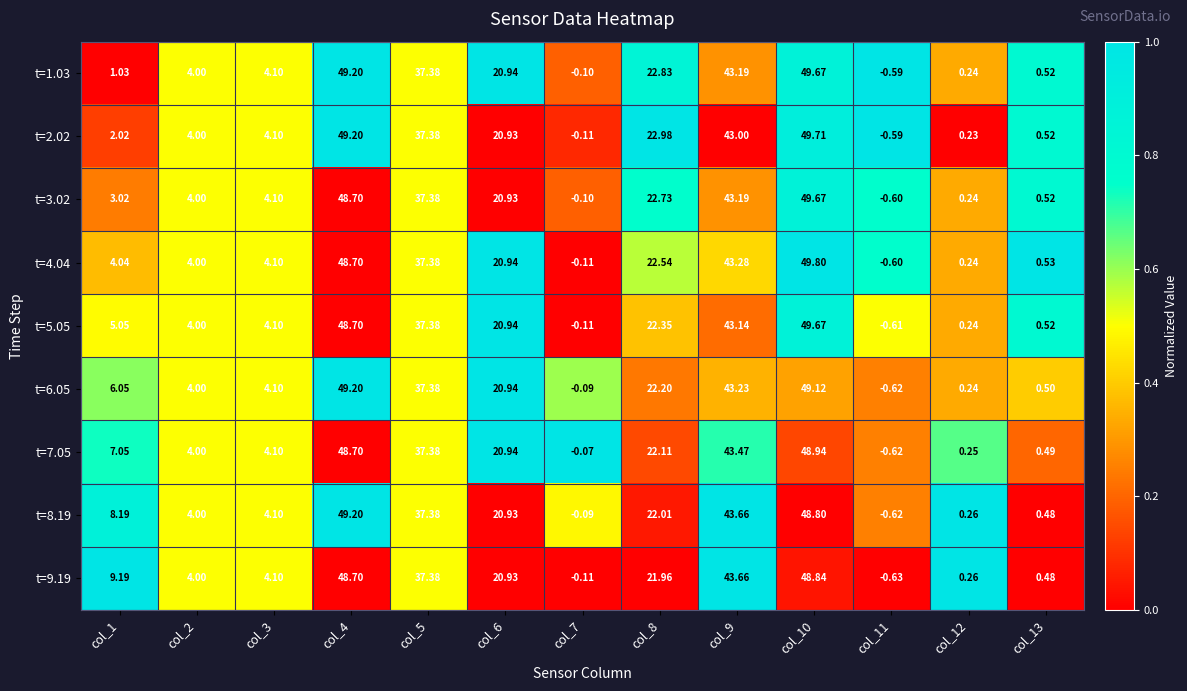

How many positive values does the t=3.02 series have?

11